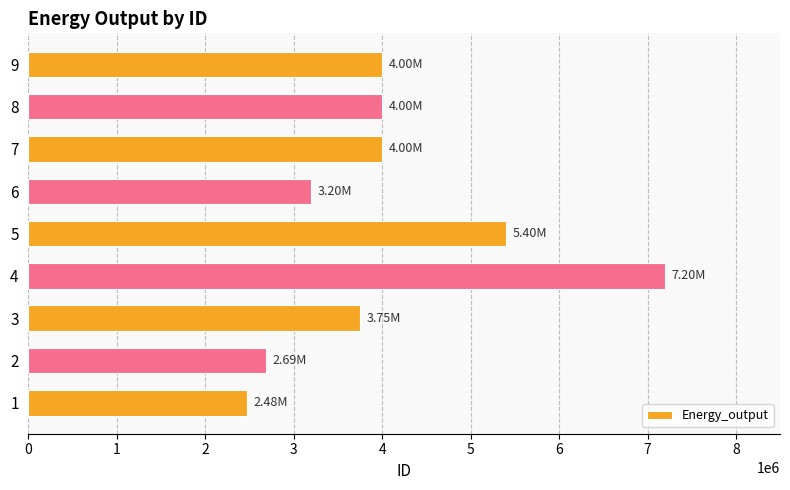

Approximately how many times larger is the value at 2 compared to 5?

0.5